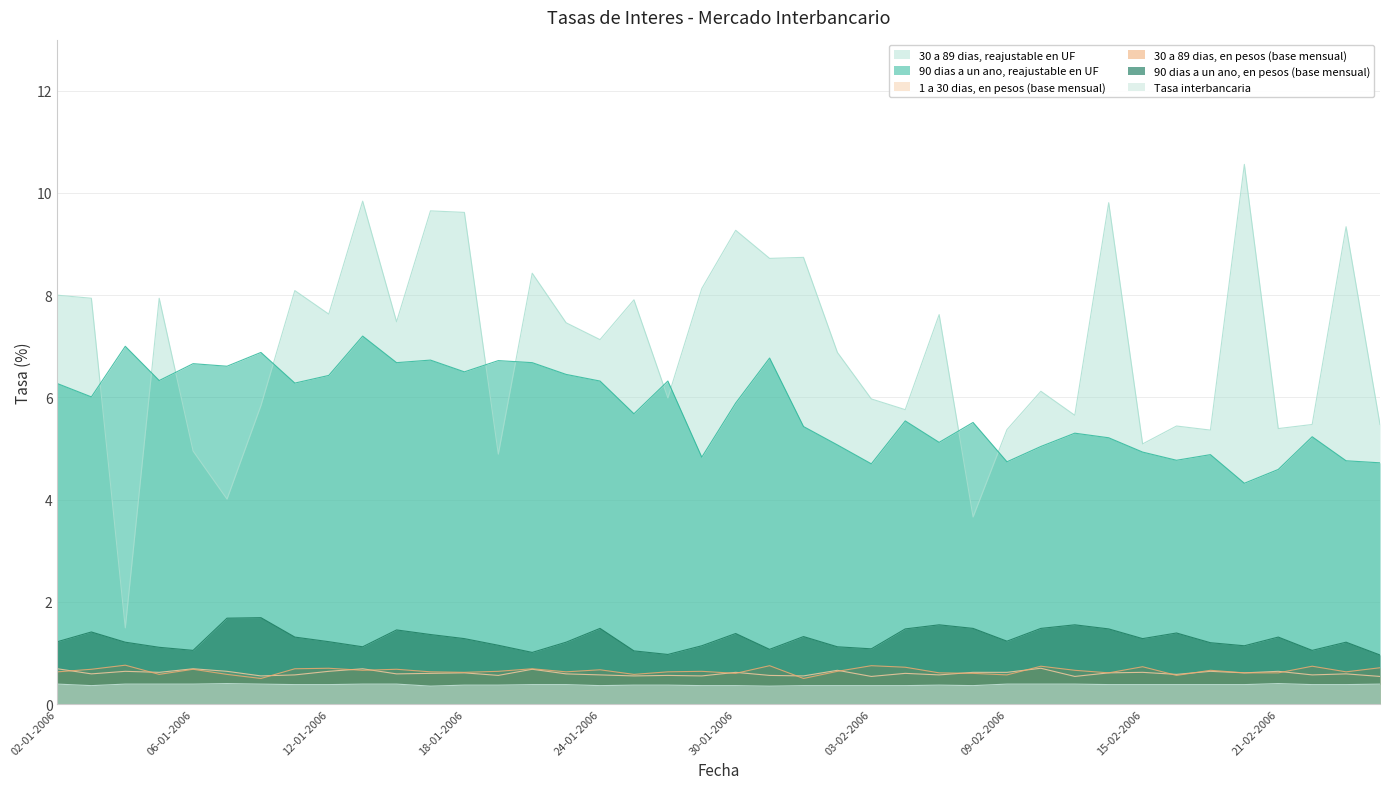

Which category has the highest value across all series?

20-02-2006